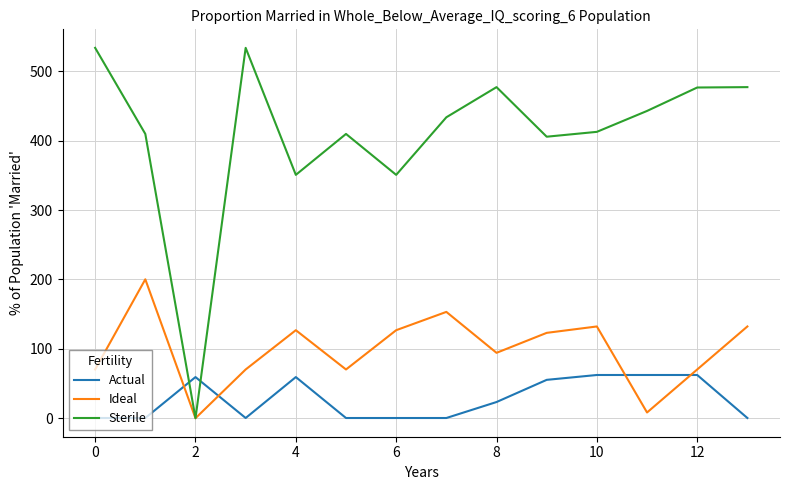

What is the highest value of the Actual series?

62.3